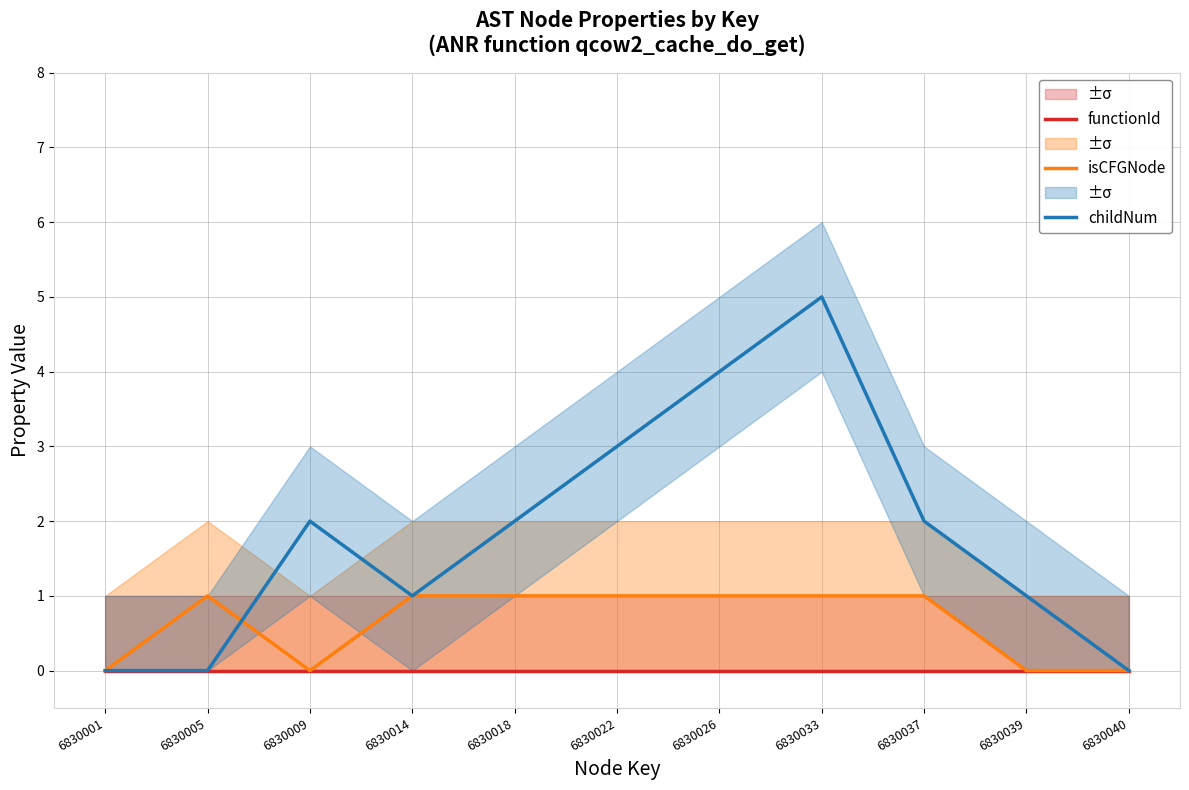

At which category is the sum across all series the highest?

6830033